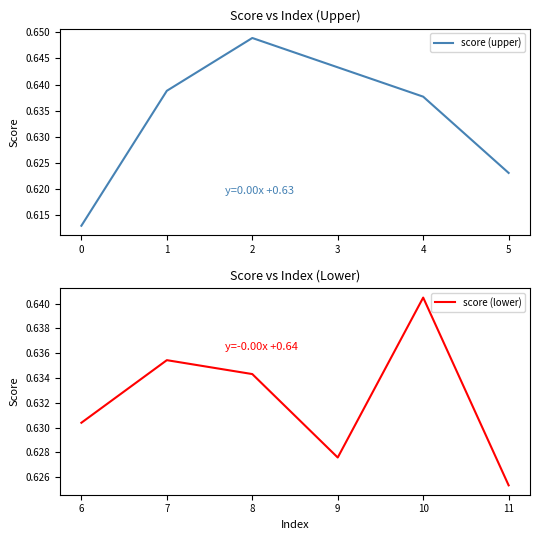

Which category has the lowest value in the score (lower) series?

11